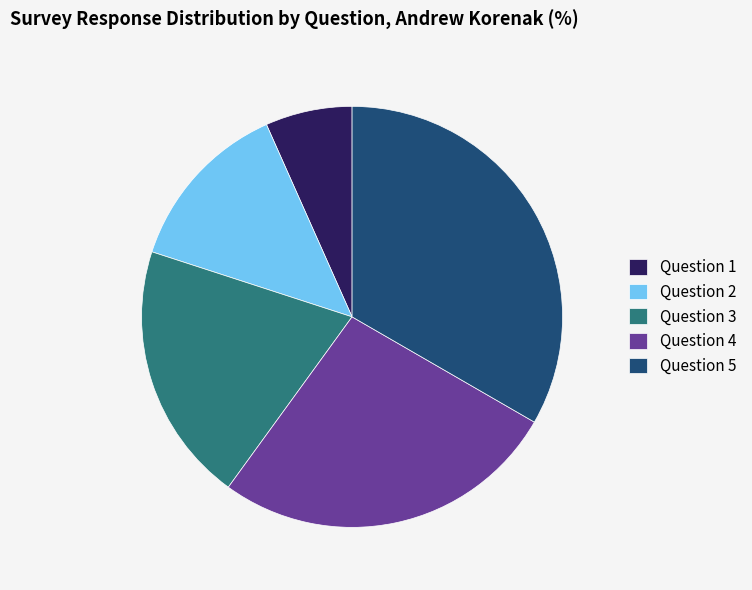

Rank the categories by value from highest to lowest.

Question 5, Question 4, Question 3, Question 2, Question 1